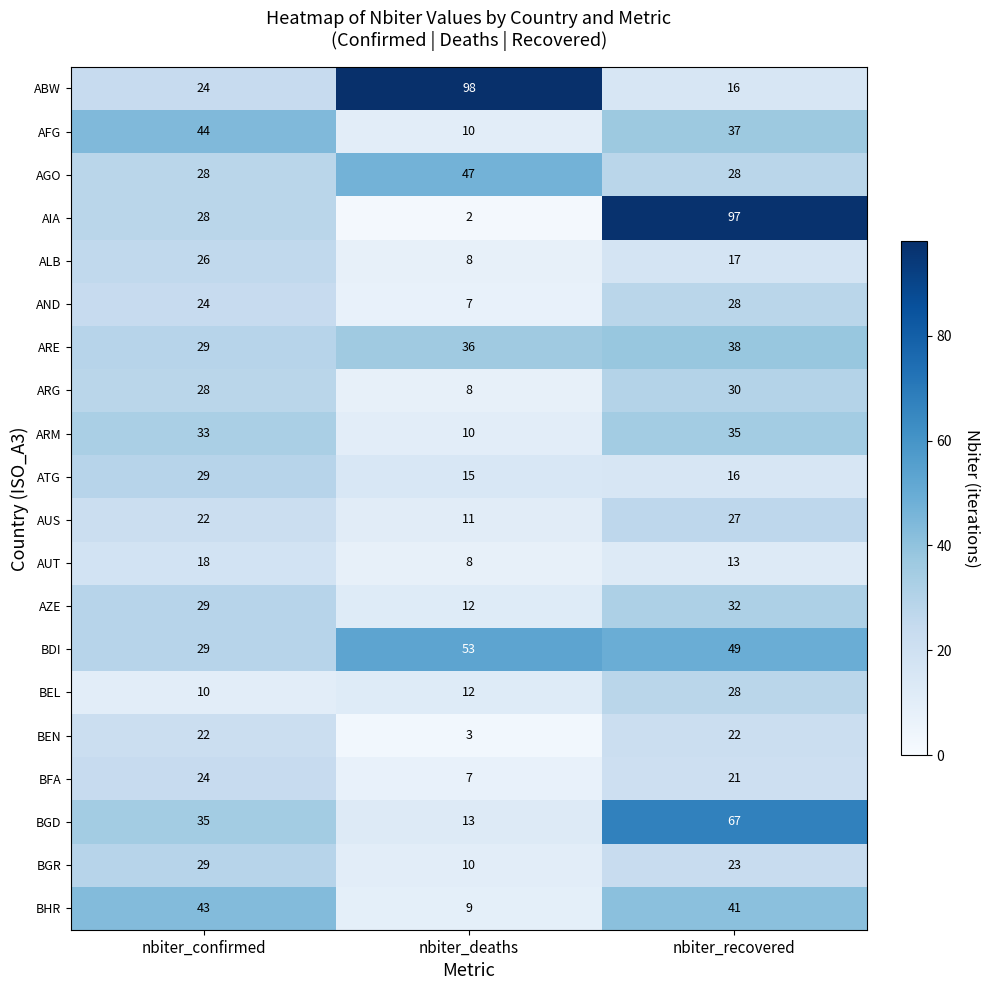

True or false: ABW has a value of 24 at nbiter_confirmed.

True